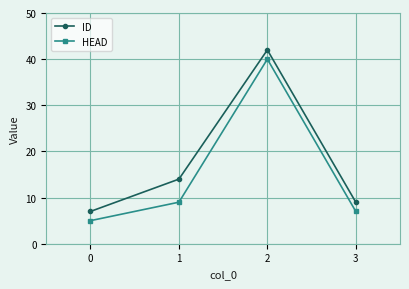

True or false: HEAD and ID cross at least once.

False